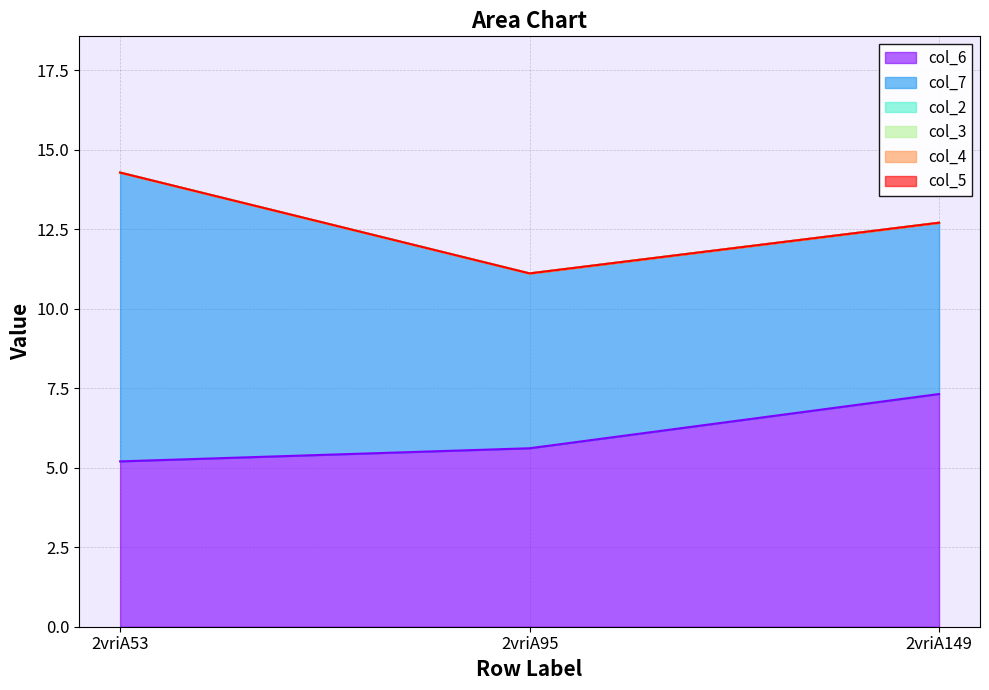

Reading left to right, transcribe all the data shown in this chart.

col_6: 2vriA53=5.2	2vriA95=5.6	2vriA149=7.3
col_7: 2vriA53=9.1	2vriA95=5.5	2vriA149=5.4
col_2: 2vriA53=0.0	2vriA95=0.0	2vriA149=0.0
col_3: 2vriA53=0.0	2vriA95=0.0	2vriA149=0.0
col_4: 2vriA53=0.0	2vriA95=0.0	2vriA149=0.0
col_5: 2vriA53=0.0	2vriA95=0.0	2vriA149=0.0